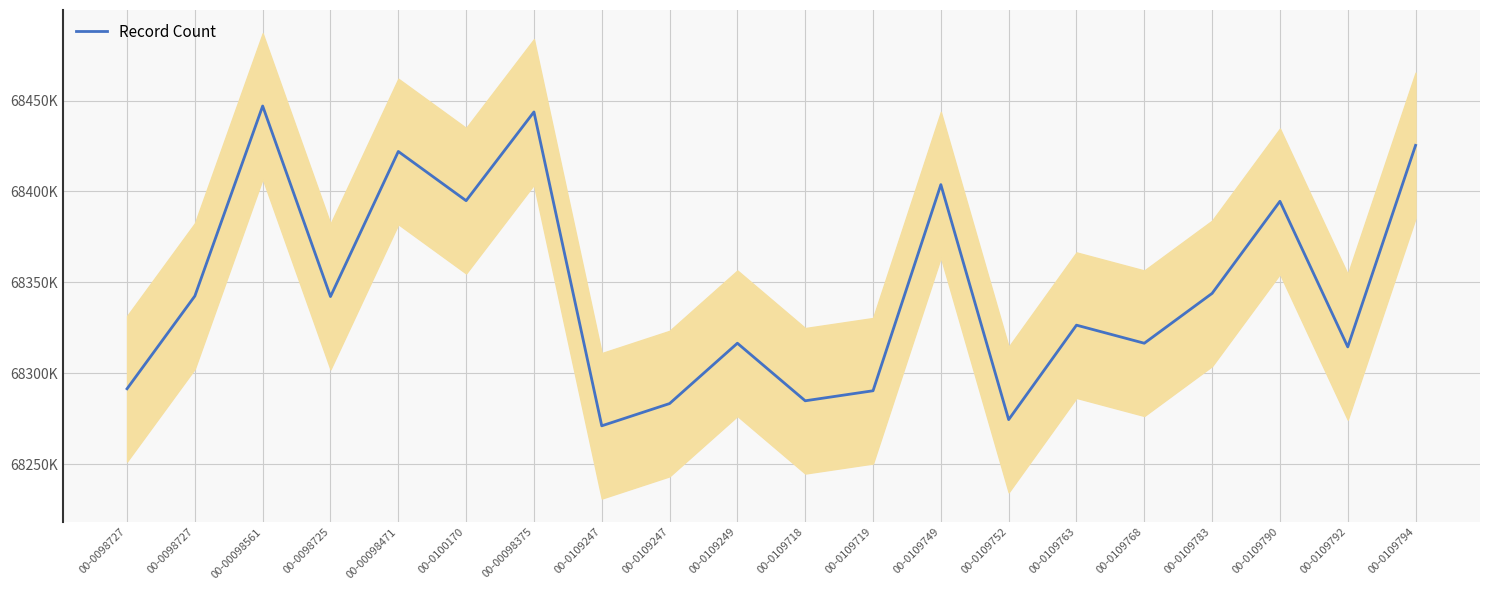

How many data points are above 68342228?

9